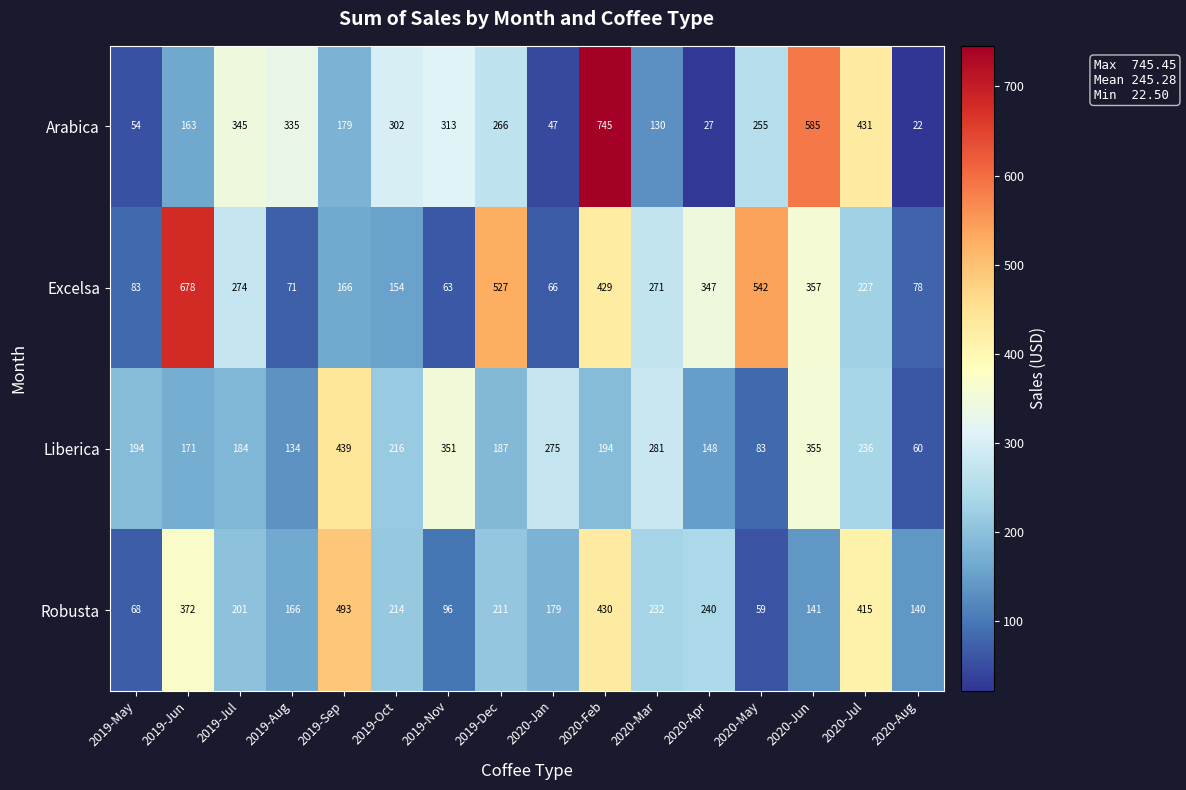

At 2020-Mar, list the series in order from smallest to largest.

Arabica, Robusta, Excelsa, Liberica